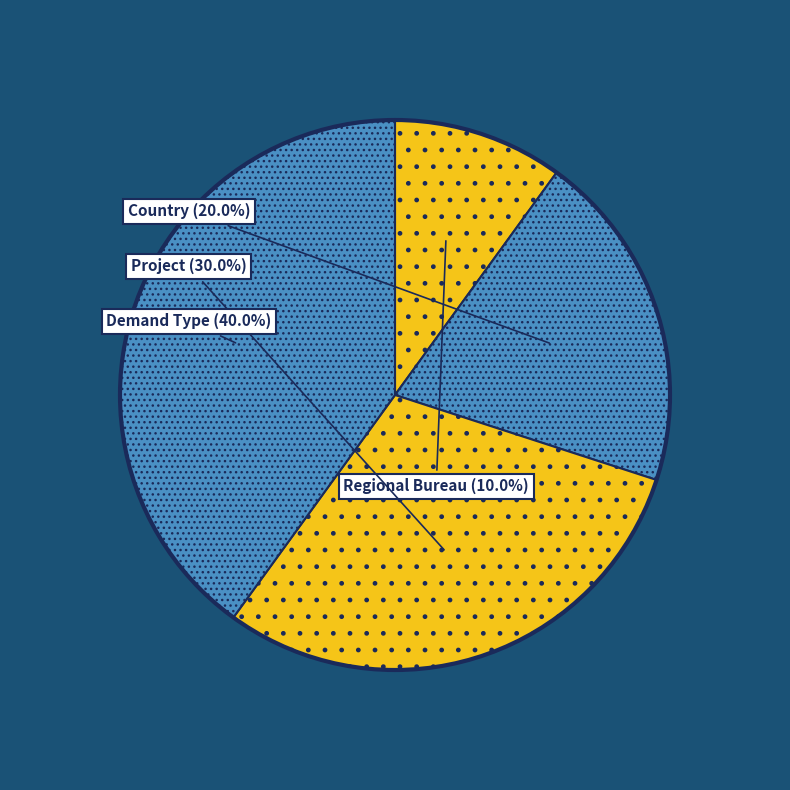

To the nearest percent, what is the difference between the Country and Project slice percentages?

10%